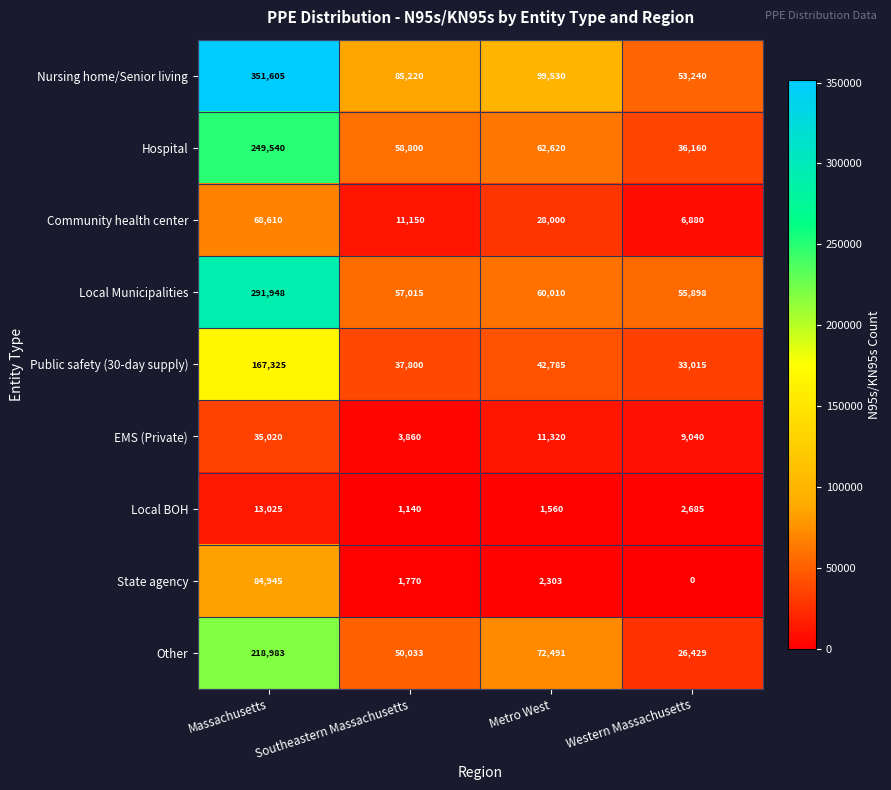

Which label corresponds to the largest value in the chart?

Massachusetts